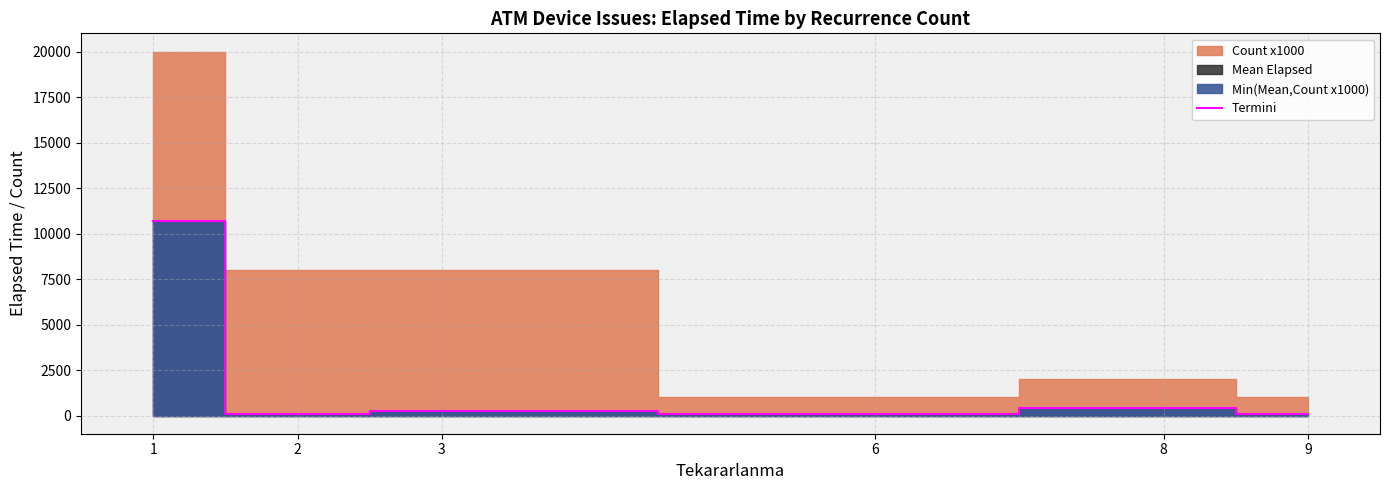

What is the maximum value for Termini?

10706.2